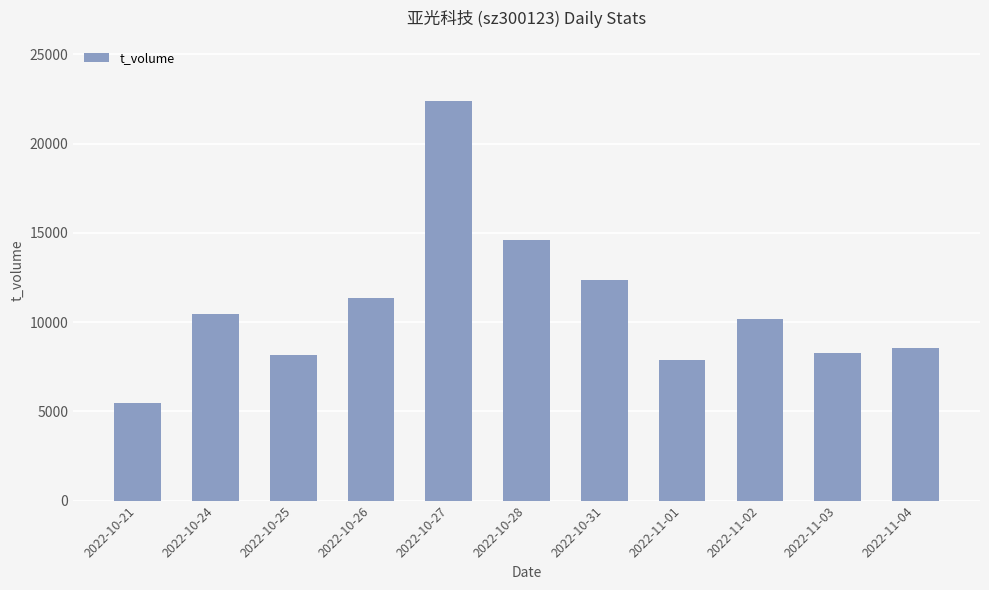

What value does the data have at 2022-10-27, to the nearest 50?

22400